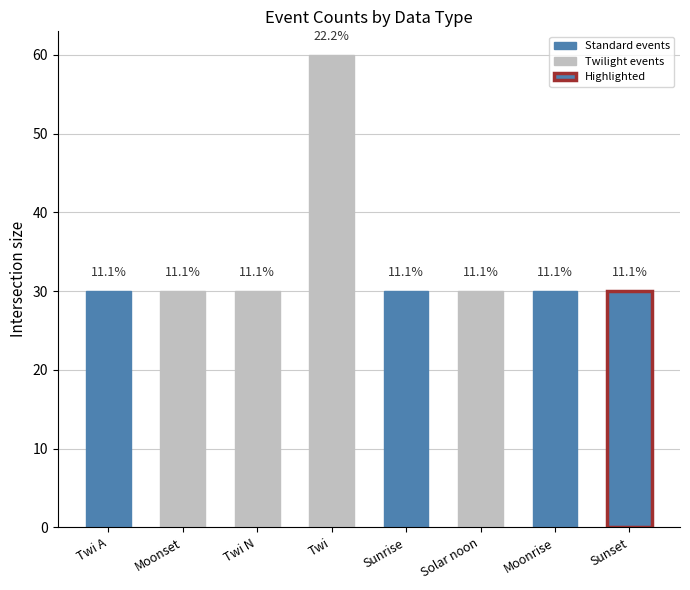

What is the average value?

34